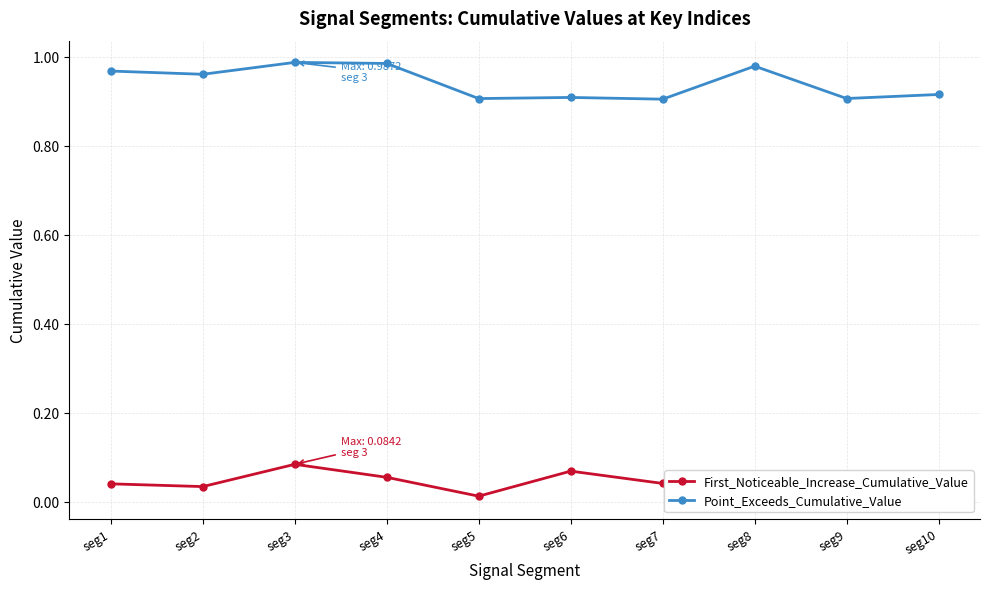

Is the value of First_Noticeable_Increase_Cumulative_Value at seg5 greater than the value of Point_Exceeds_Cumulative_Value at seg10?

No